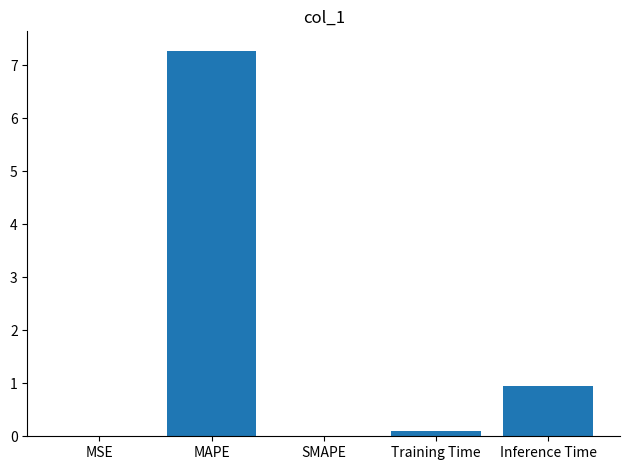

What is the change in value from MAPE to Inference Time?

-6.3